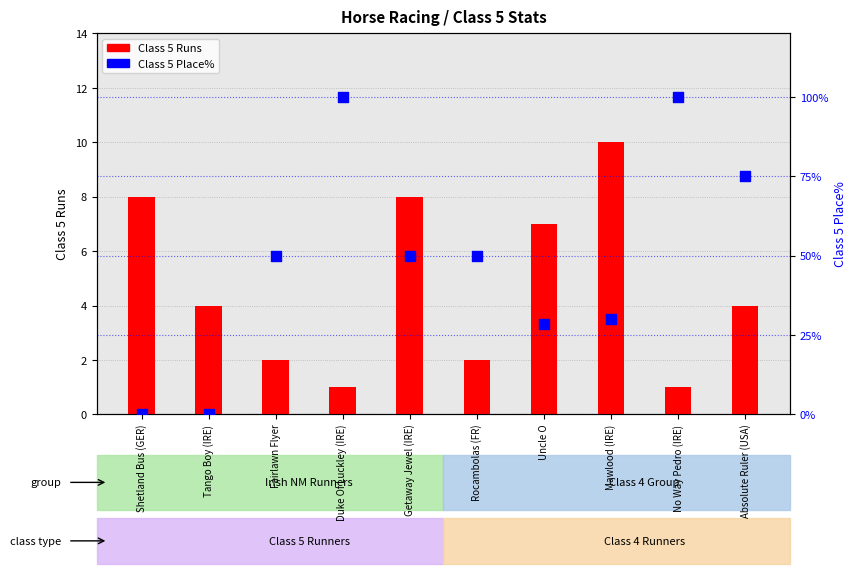

At which category is the sum across all series the highest?

Duke Of Luckley (IRE)